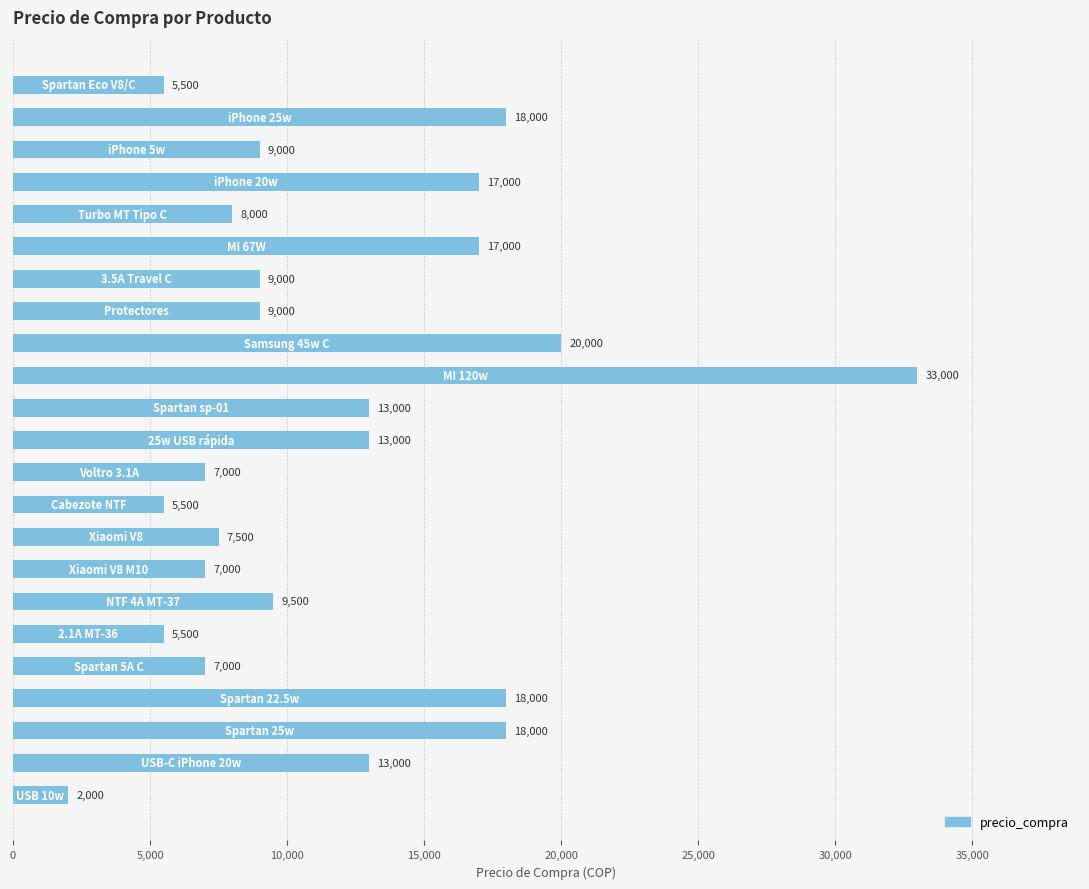

What is the maximum value shown in the chart?

33000